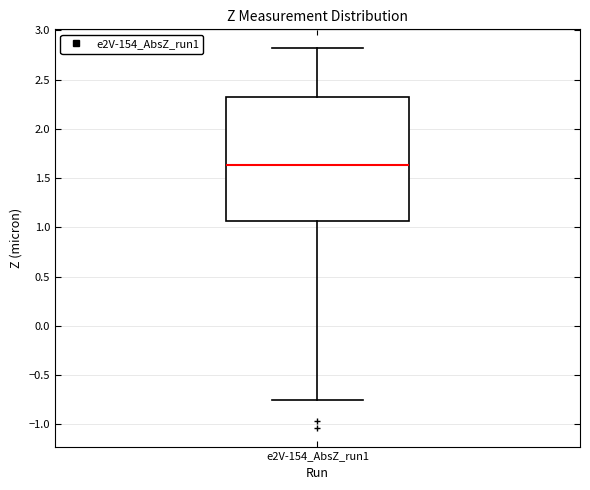

Transcribe this box plot: give where the median line is, the range the box spans, and where the two whiskers end, as read against the y-axis. The values are not printed on the chart, so give them approximately, as read against the axis.

median 1.65, box 1.05 to 2.30, whiskers -0.75 to 2.80